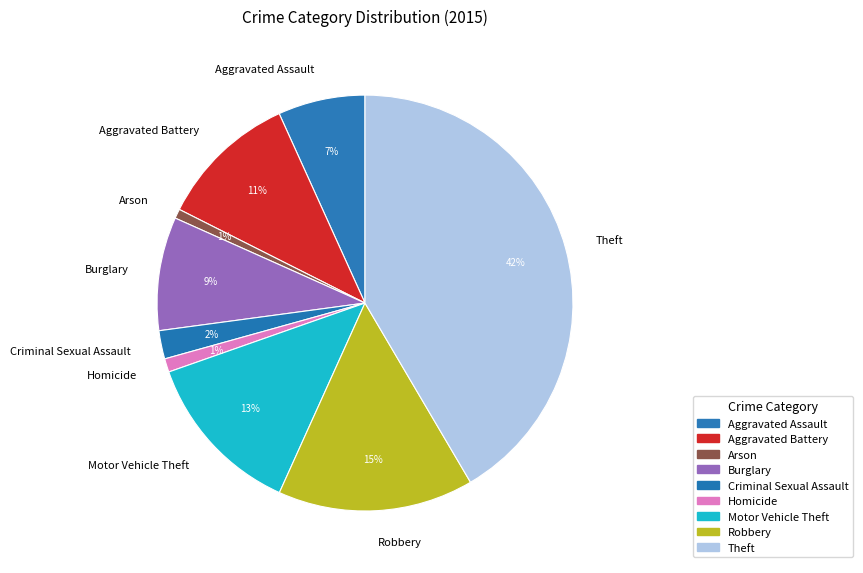

How many segments does this pie chart have?

9